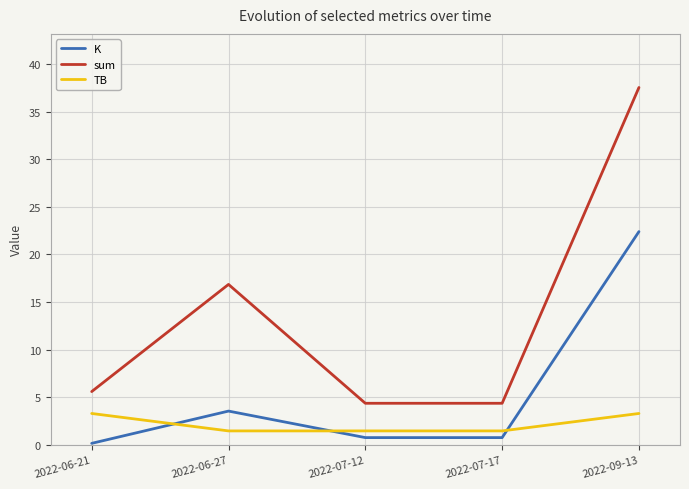

Is it true that sum equals 6.3 at 2022-06-27?

False